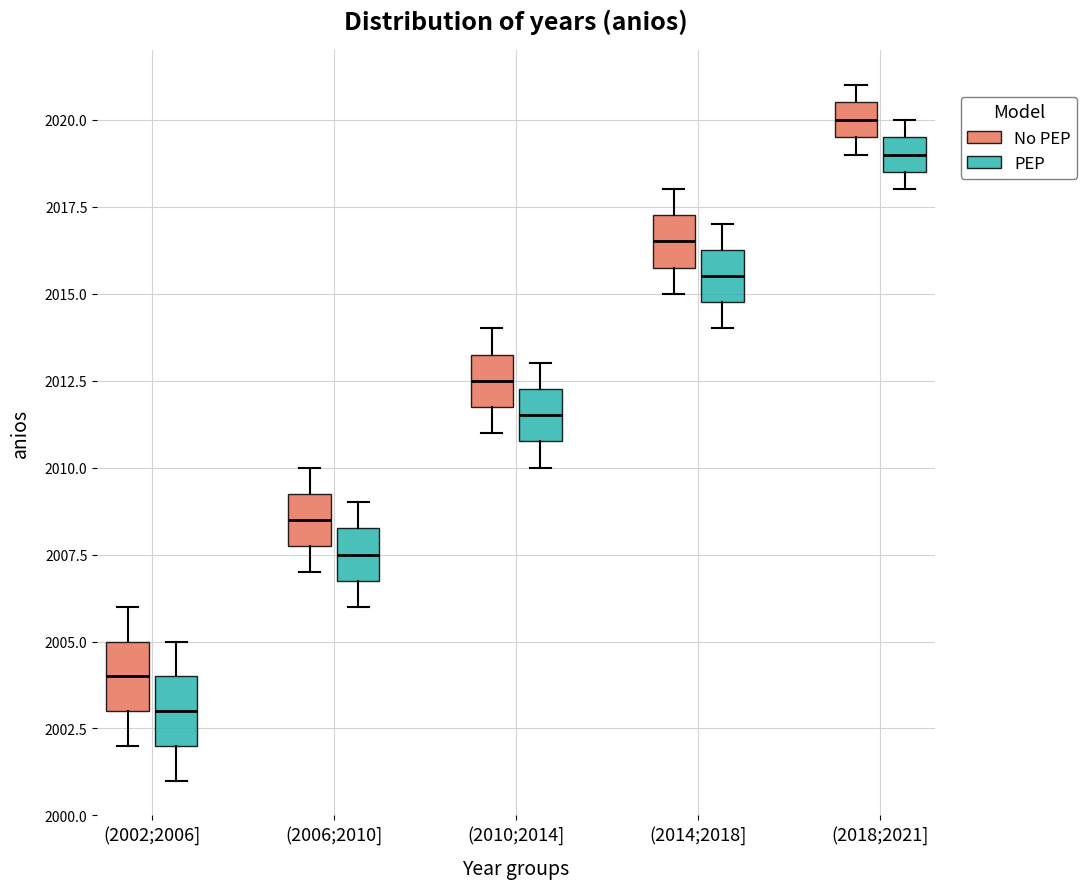

Reading left to right, transcribe this box plot: for each box, give where its median line is, the range the box spans, and where its two whiskers end, as read against the y-axis. The values are not printed on the chart, so give them approximately, as read against the axis.

(2002;2006] (No PEP): median 2004.0, box 2003.0 to 2005.0, whiskers 2002.0 to 2006.0
(2002;2006] (PEP): median 2003.0, box 2002.0 to 2004.0, whiskers 2001.0 to 2005.0
(2006;2010] (No PEP): median 2008.5, box 2008.0 to 2009.5, whiskers 2007.0 to 2010.0
(2006;2010] (PEP): median 2007.5, box 2007.0 to 2008.5, whiskers 2006.0 to 2009.0
(2010;2014] (No PEP): median 2012.5, box 2012.0 to 2013.5, whiskers 2011.0 to 2014.0
(2010;2014] (PEP): median 2011.5, box 2011.0 to 2012.5, whiskers 2010.0 to 2013.0
(2014;2018] (No PEP): median 2016.5, box 2016.0 to 2017.5, whiskers 2015.0 to 2018.0
(2014;2018] (PEP): median 2015.5, box 2015.0 to 2016.5, whiskers 2014.0 to 2017.0
(2018;2021] (No PEP): median 2020.0, box 2019.5 to 2020.5, whiskers 2019.0 to 2021.0
(2018;2021] (PEP): median 2019.0, box 2018.5 to 2019.5, whiskers 2018.0 to 2020.0